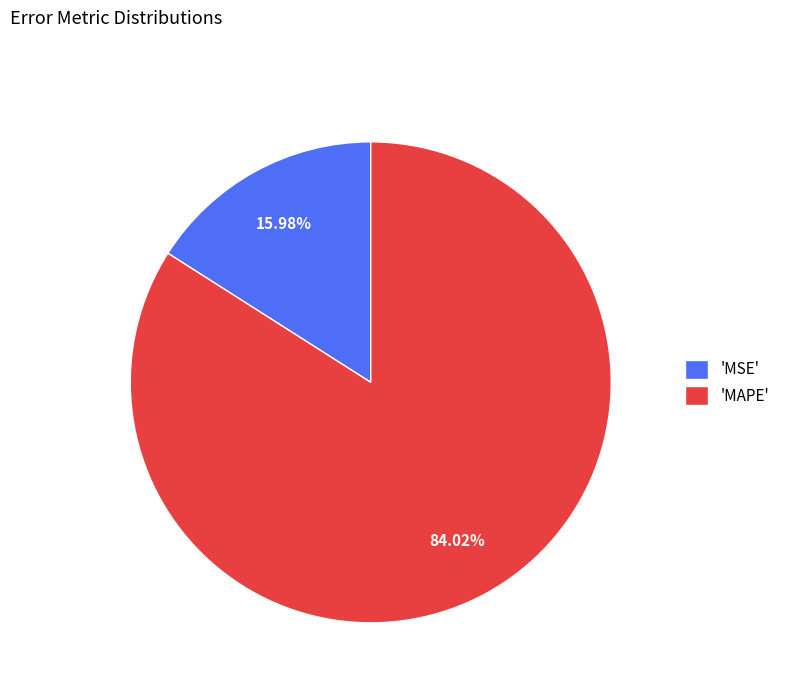

Between 'MAPE' and 'MSE', which is larger?

'MAPE'